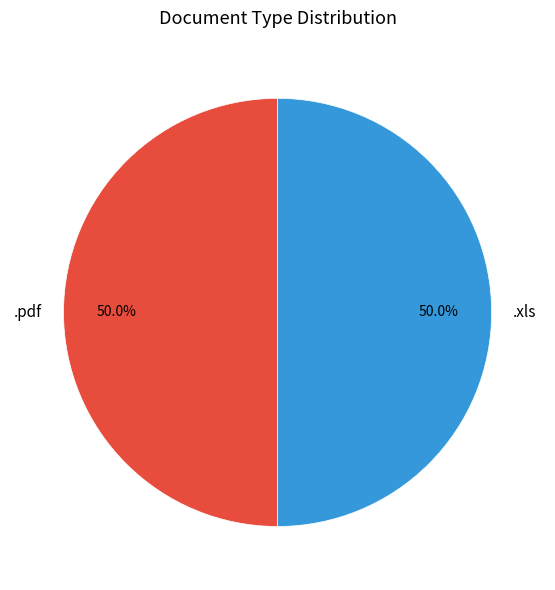

What is the ratio of the value at .xls to the value at .pdf?

1.0